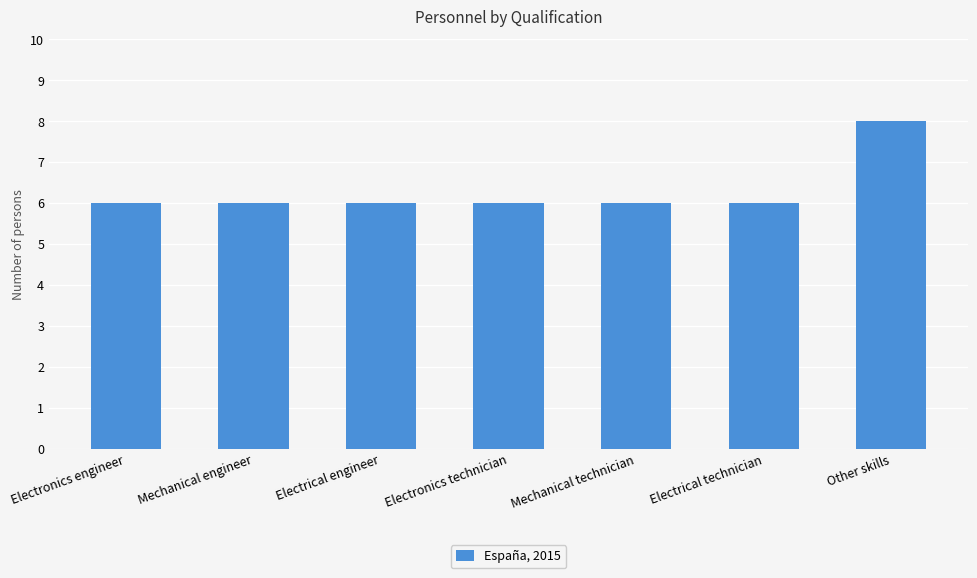

What is the difference between the maximum and second lowest values?

2